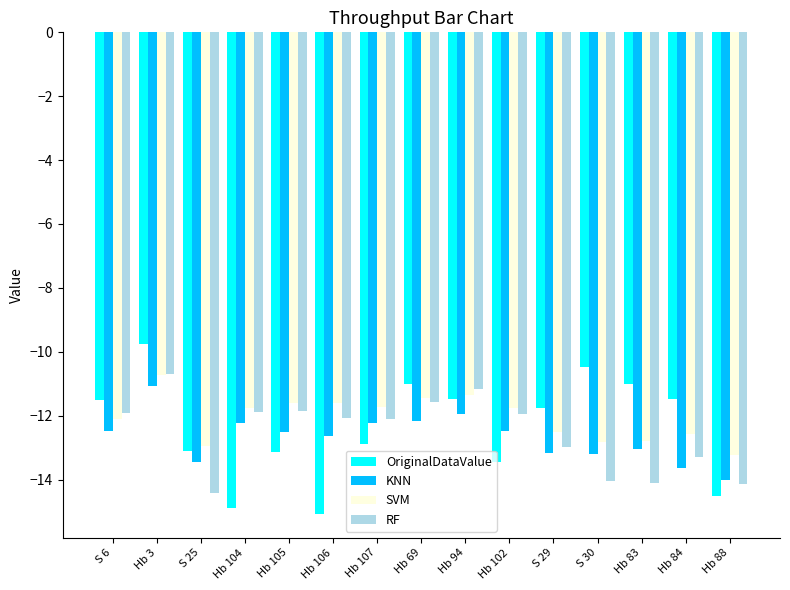

What is the label of the 15th bar from the left?

Hb 88